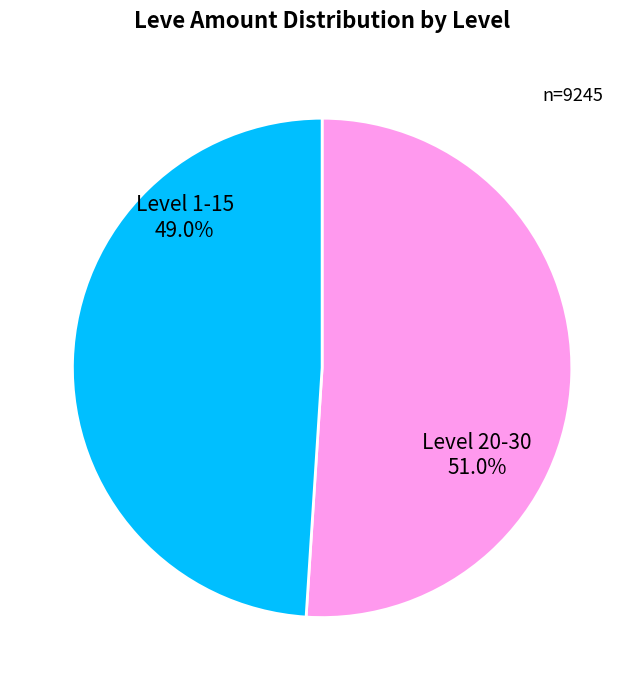

What is the ratio of the value at Level 1-15 to the value at Level 20-30?

1.0